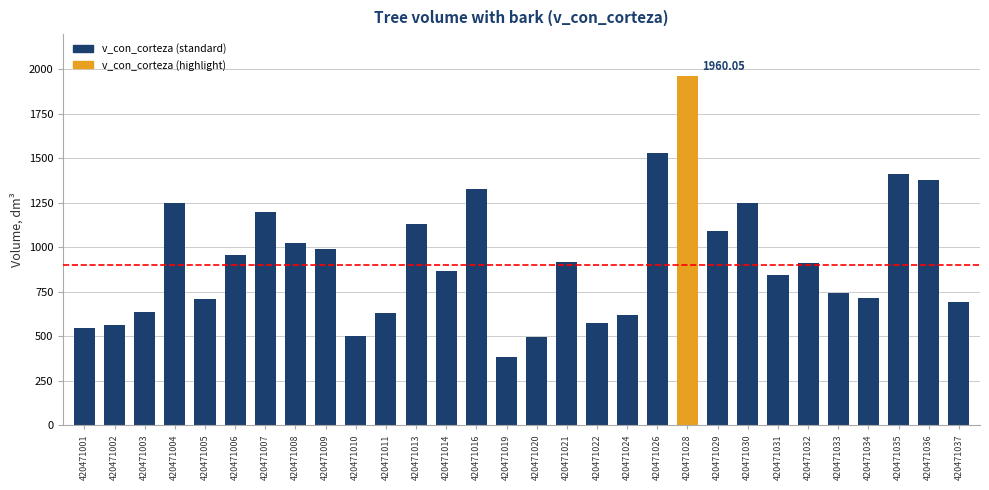

What is the sum of all values?

27831.0